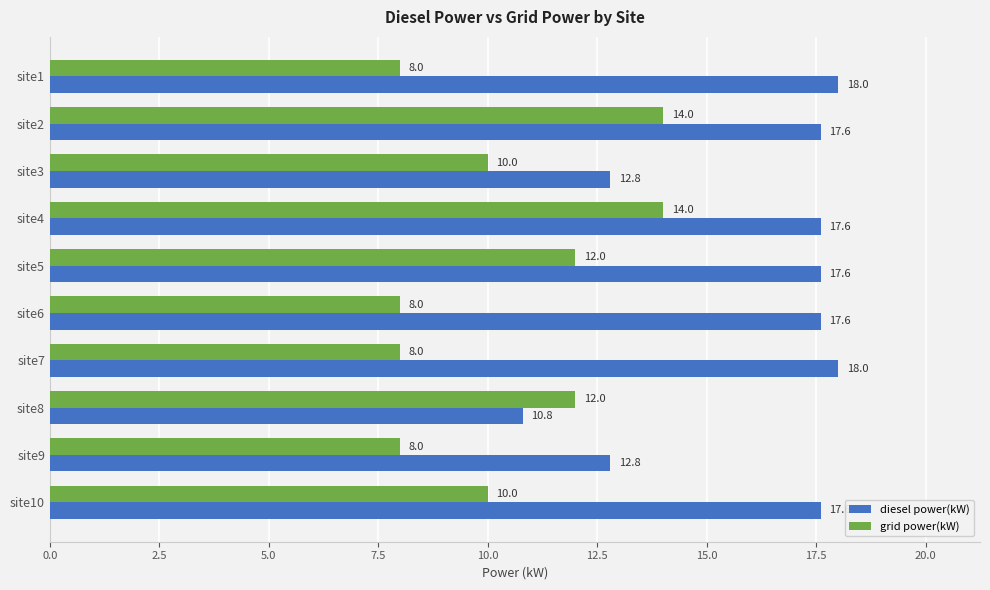

At how many categories does at least one series exceed 15?

7